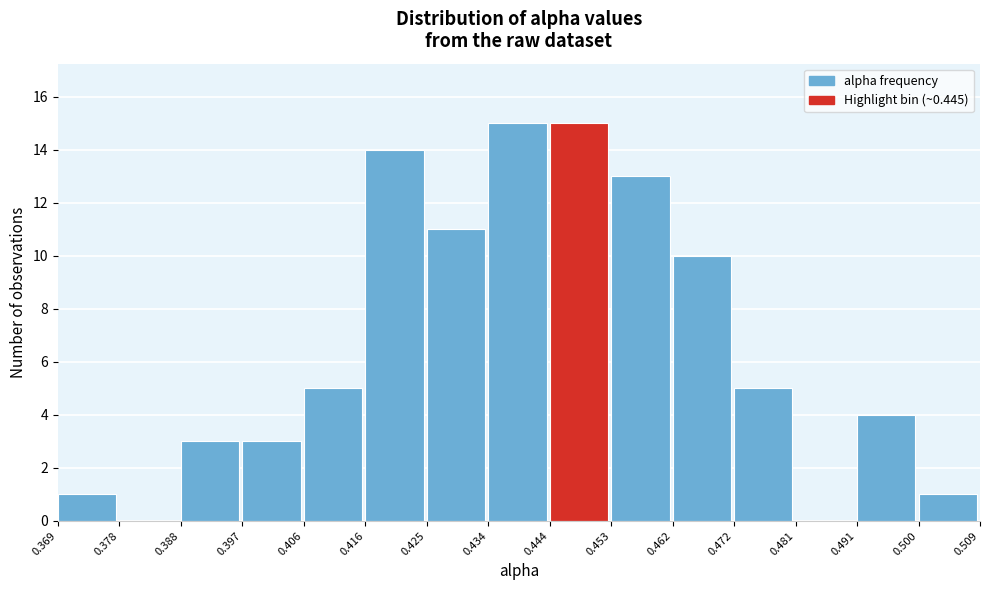

What is the height of the bar covering 0.472 to 0.481 on the x-axis? The values are not printed on the chart, so give them approximately, as read against the axis.

5